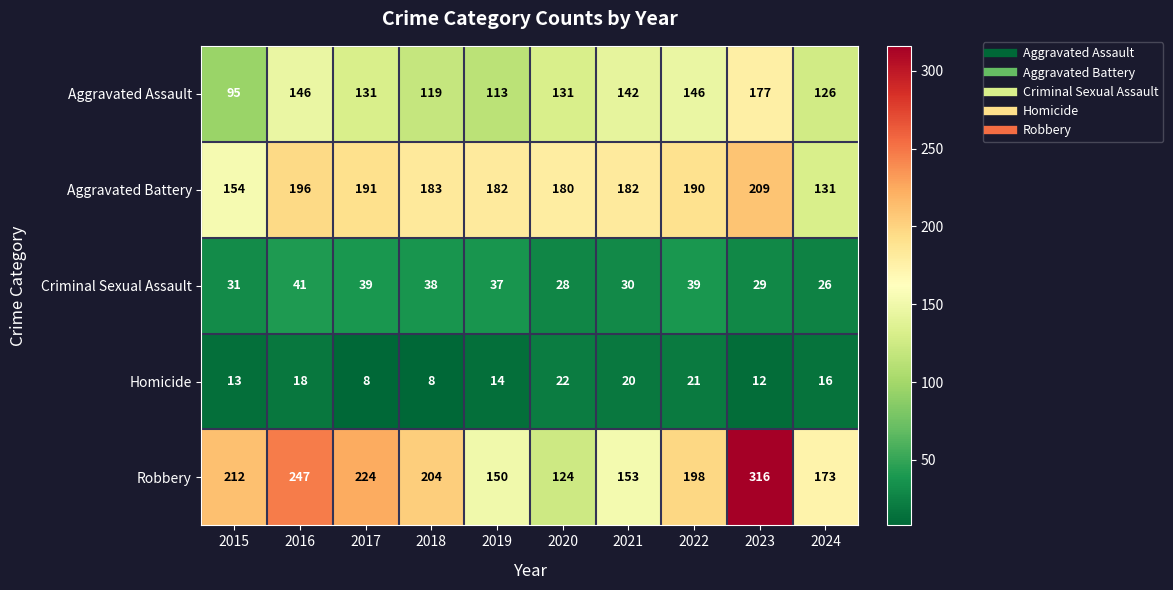

What is the maximum value shown in the chart?

316